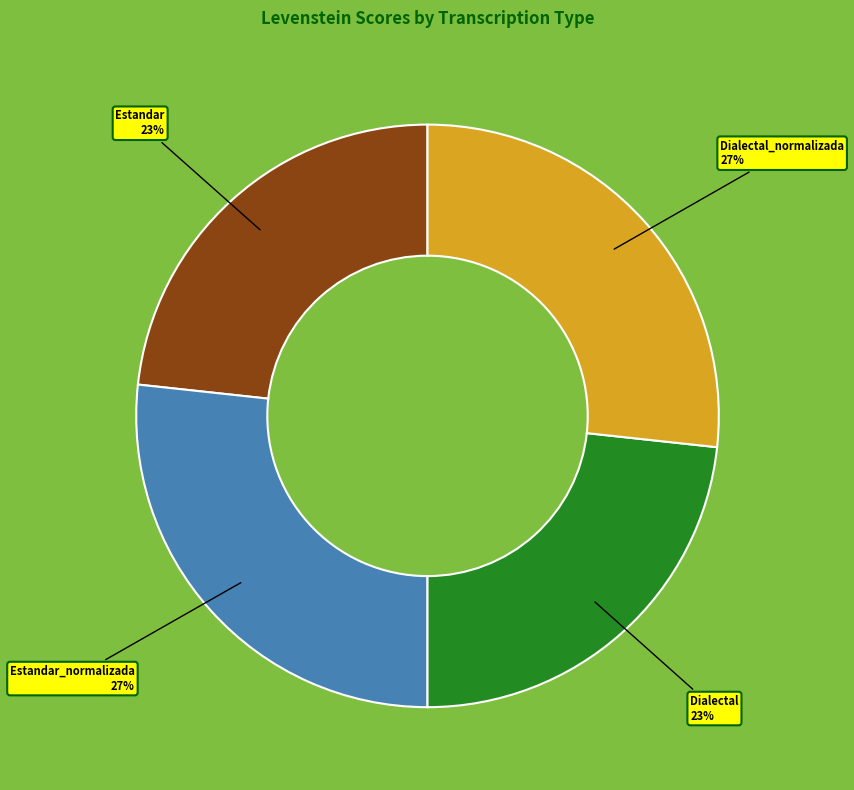

Between Estandar_normalizada and Estandar, which is larger?

Estandar_normalizada